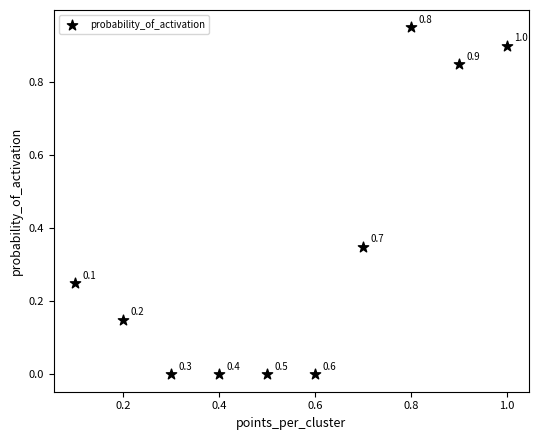

What is the average X value?

0.6